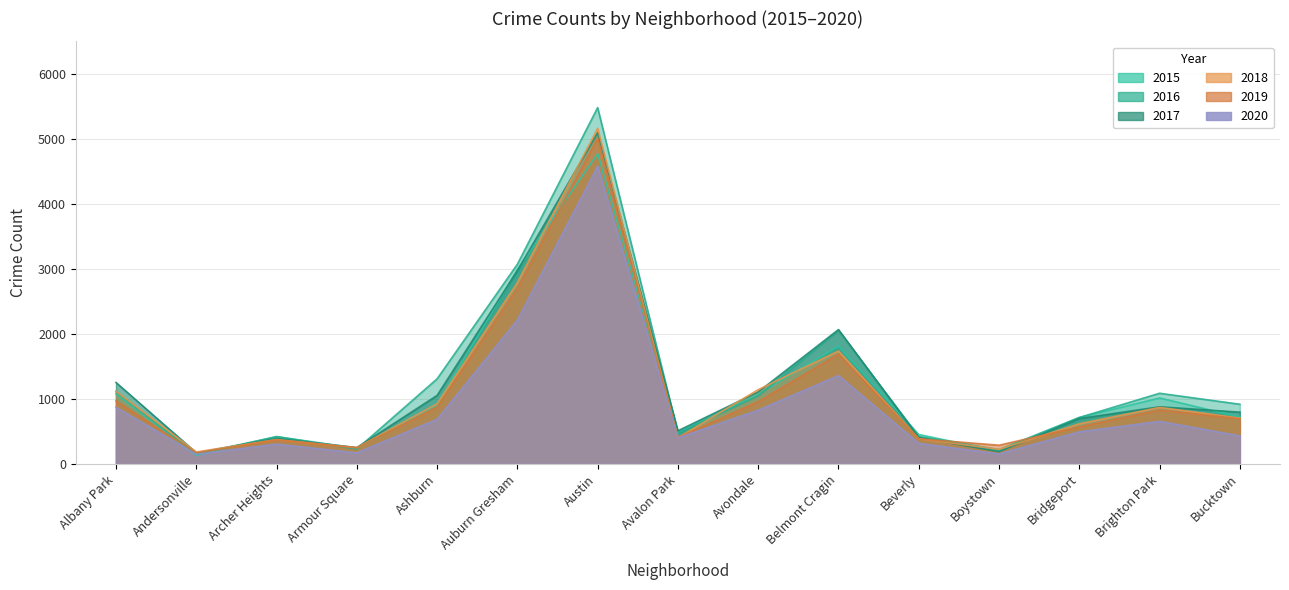

Where is 2017 nearest to the value 2633?

Auburn Gresham